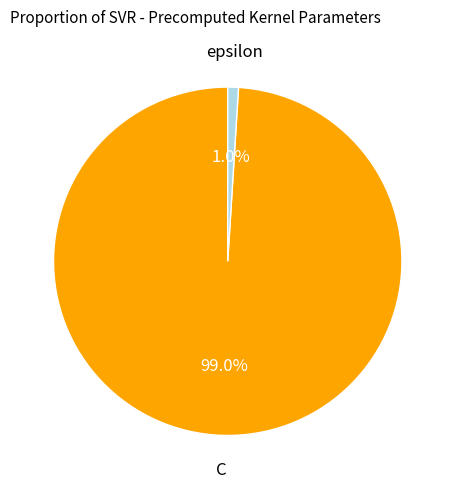

Between C and epsilon, which is larger?

C